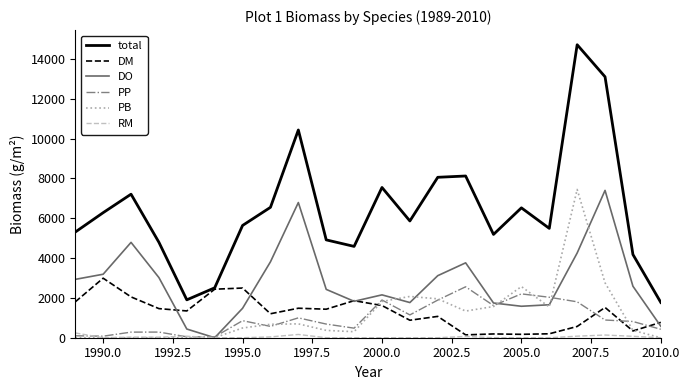

True or false: total and DO cross at least once.

False